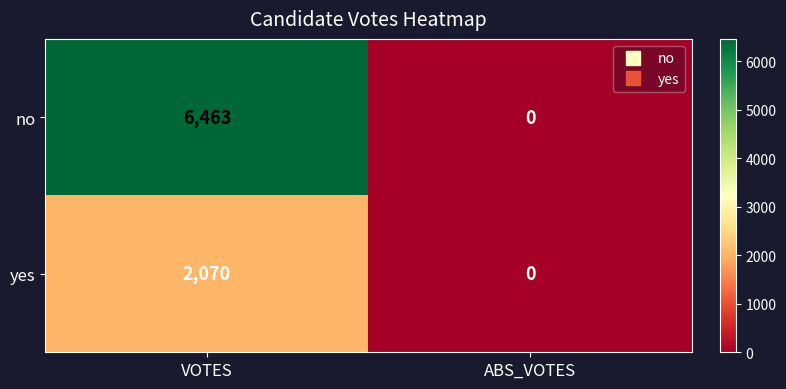

What is the difference between the no values at ABS_VOTES and VOTES?

6463